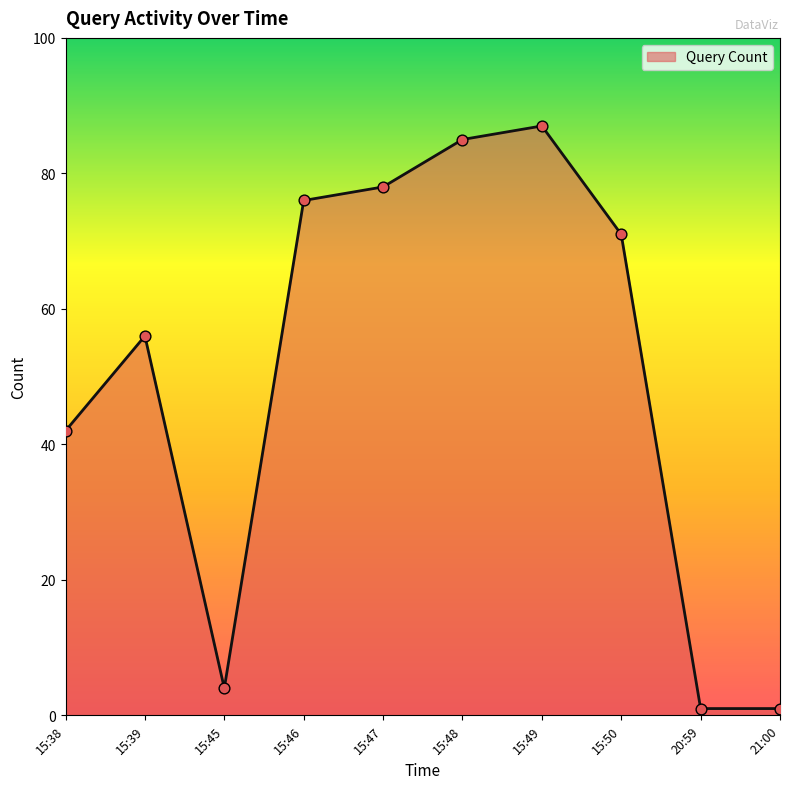

Between 15:49 and 15:50, which is larger?

15:49